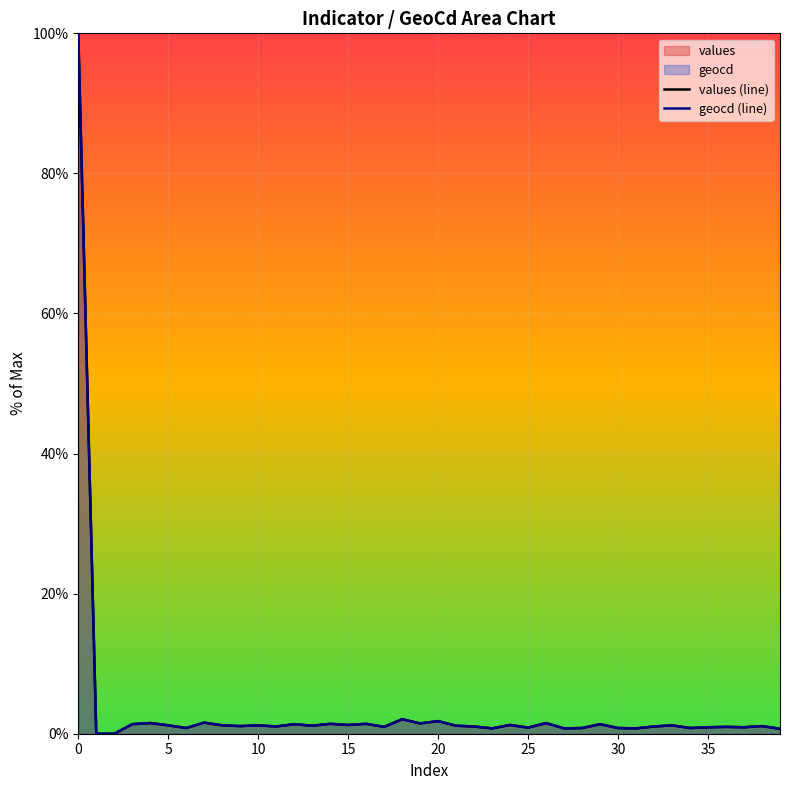

What is the total value across all series at 0?

200.0